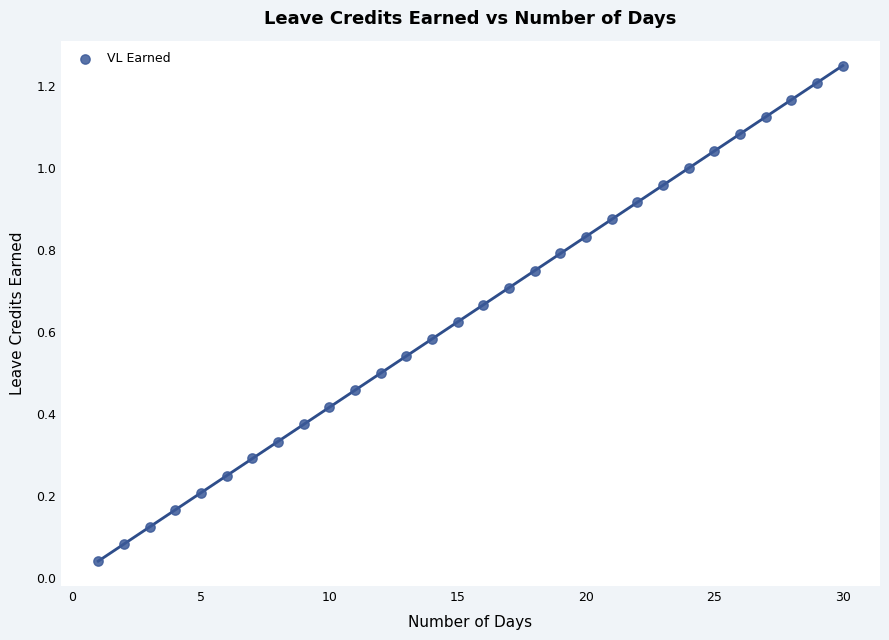

What is the range of X values (max minus min)?

29.0